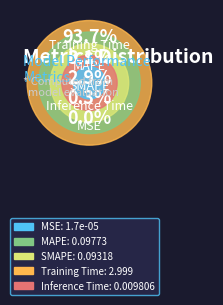

Does any single category account for the majority?

Yes